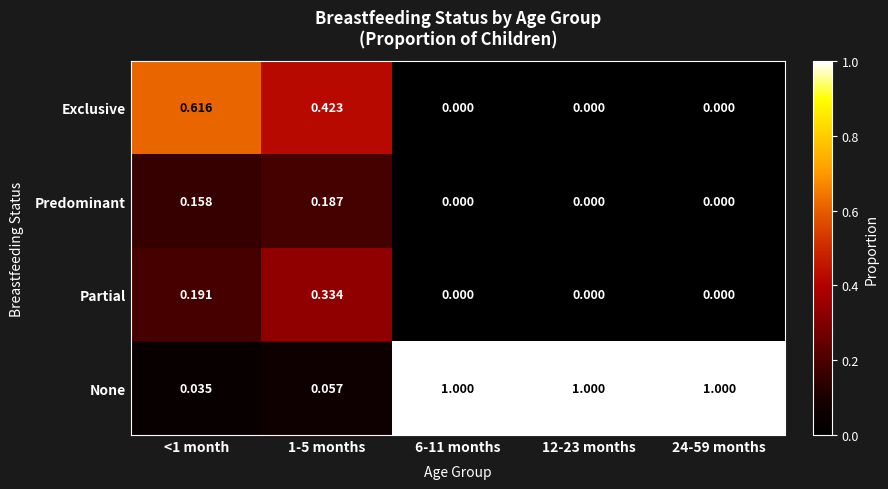

Rank the series by their maximum value, from highest to lowest.

None, Exclusive, Partial, Predominant